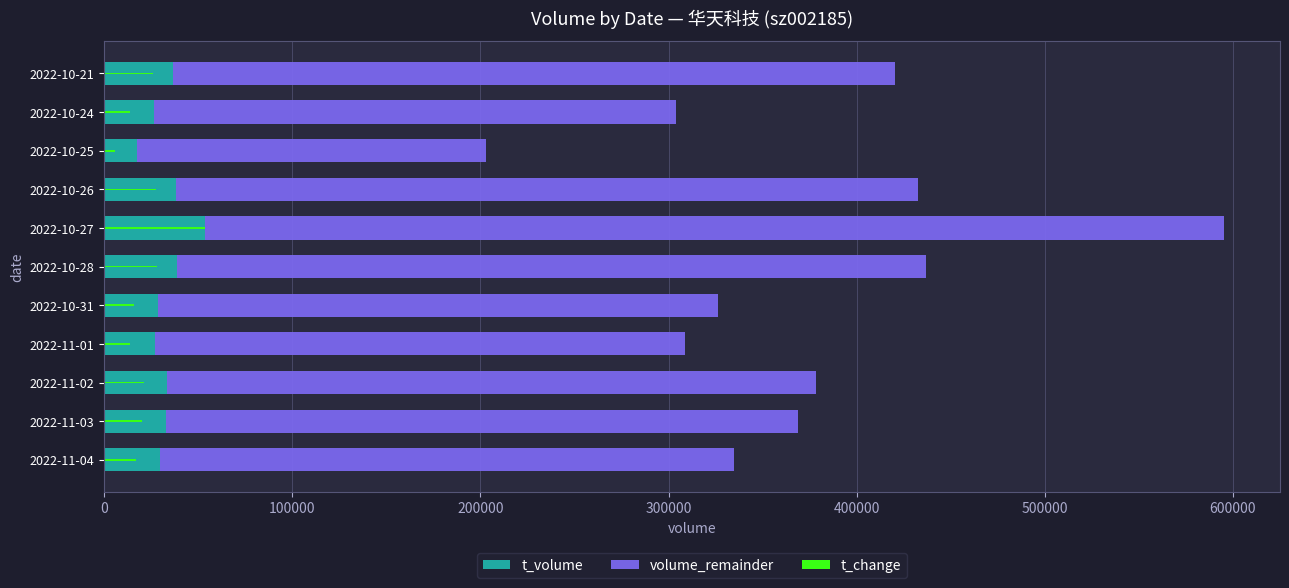

At how many categories does at least one series exceed 224298?

10